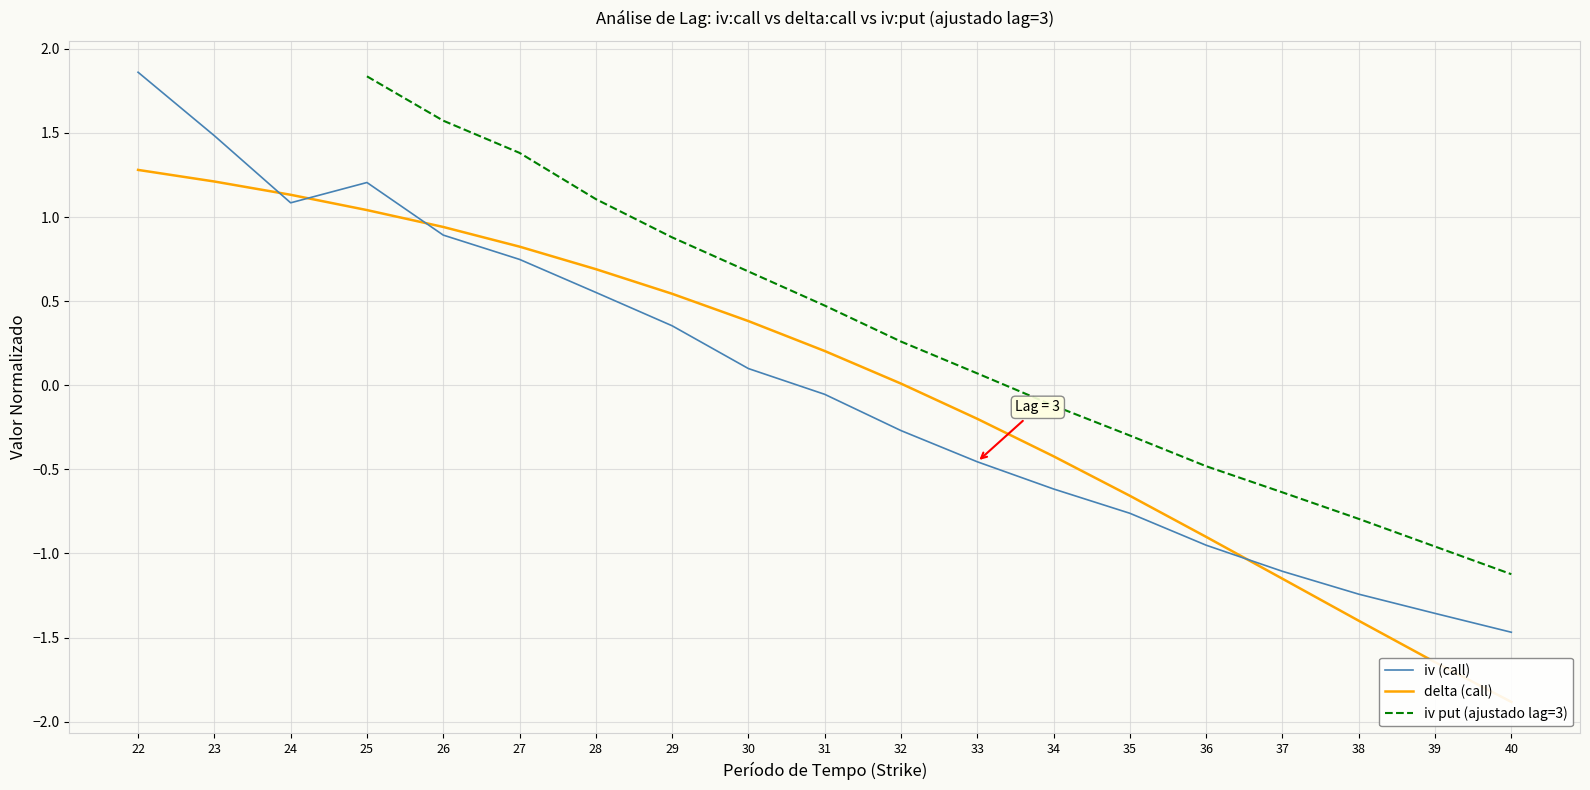

Is it true that iv put (ajustado lag=3) equals -0.6 at 37?

True